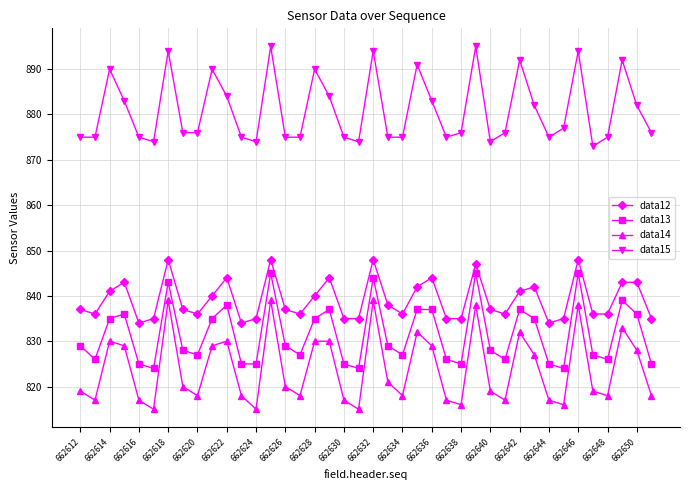

What is the highest value of the data14 series?

839